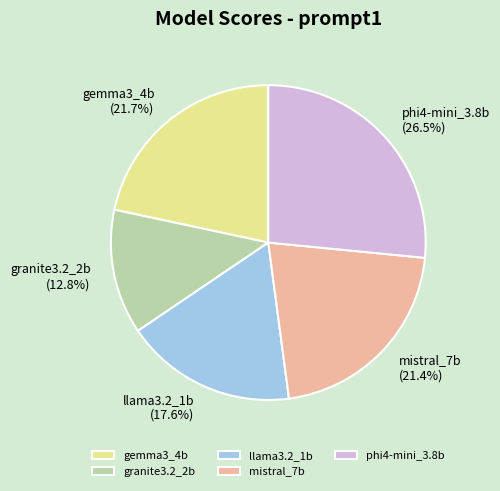

Which slice is the smallest?

granite3.2_2b